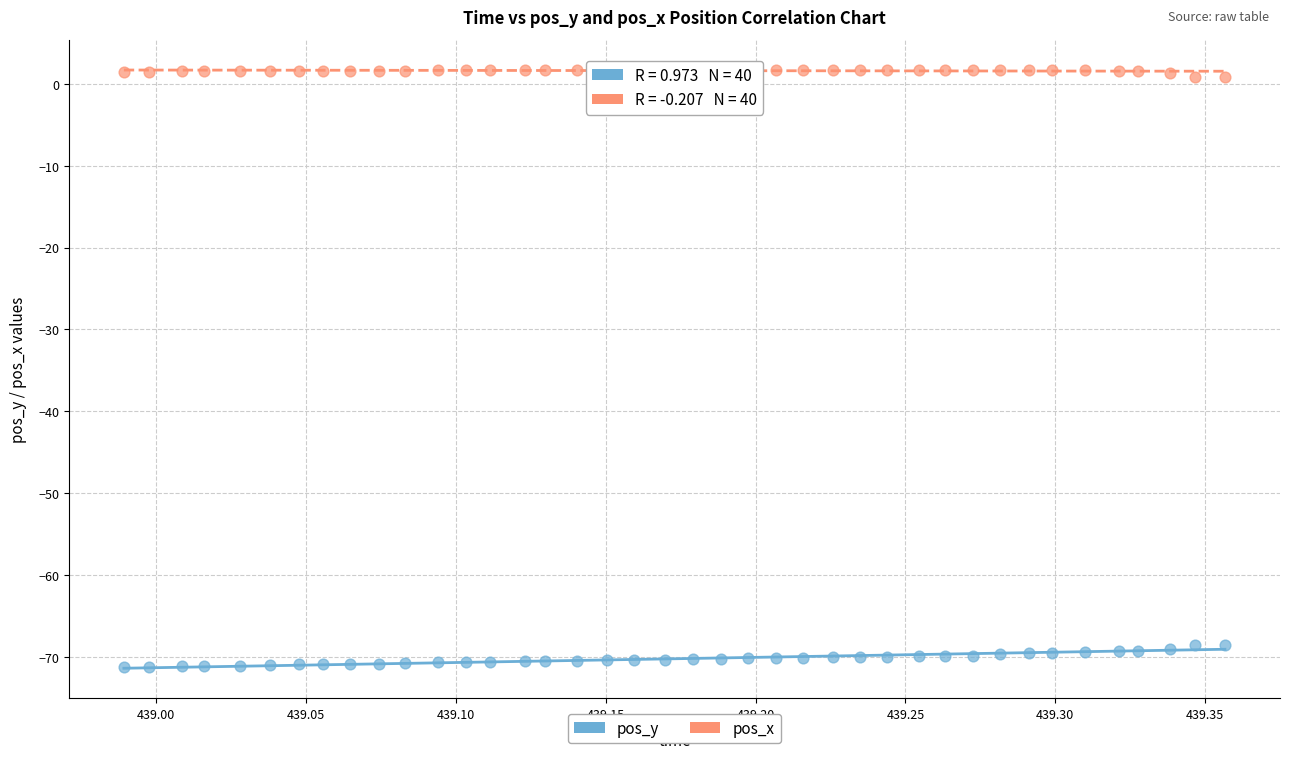

Which series has the largest Y range (max minus min)?

pos_y